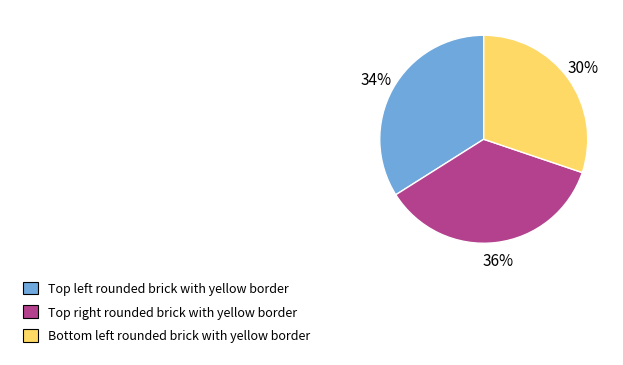

Rank the categories by value from lowest to highest.

Bottom left rounded brick with yellow border, Top left rounded brick with yellow border, Top right rounded brick with yellow border